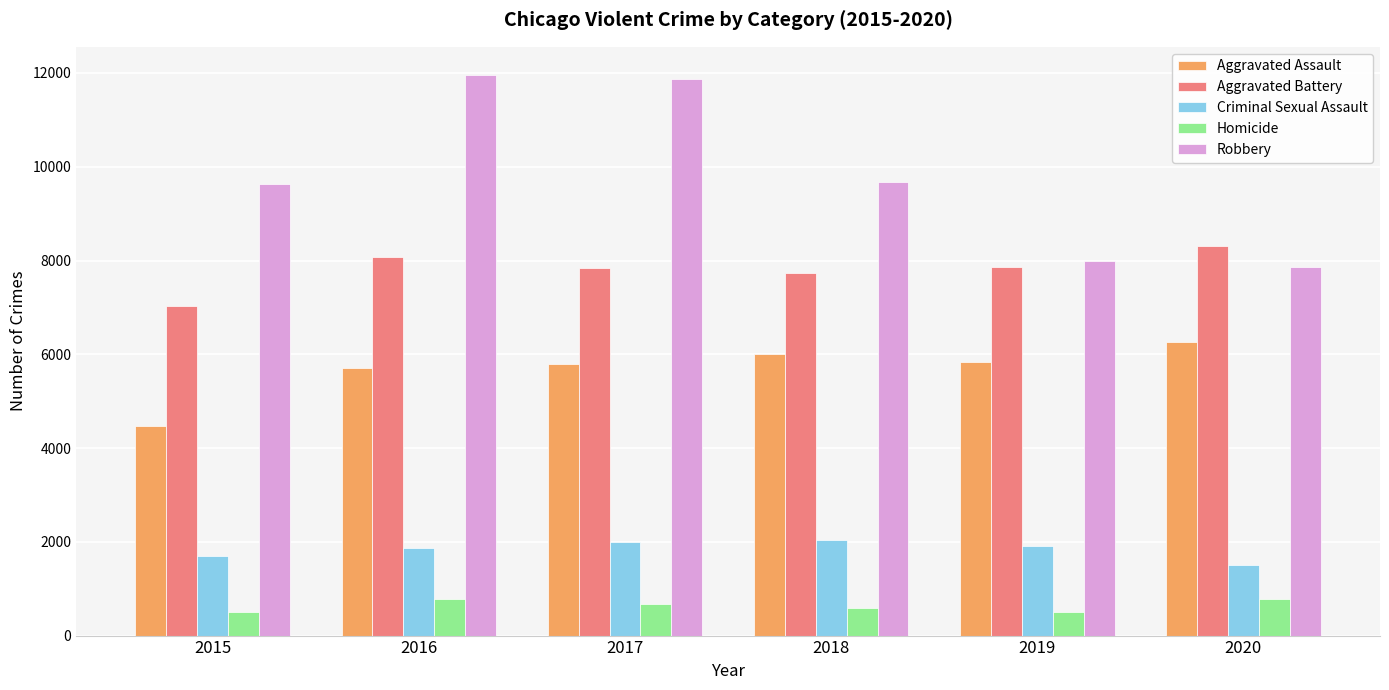

What is the average value of the Homicide series?

638